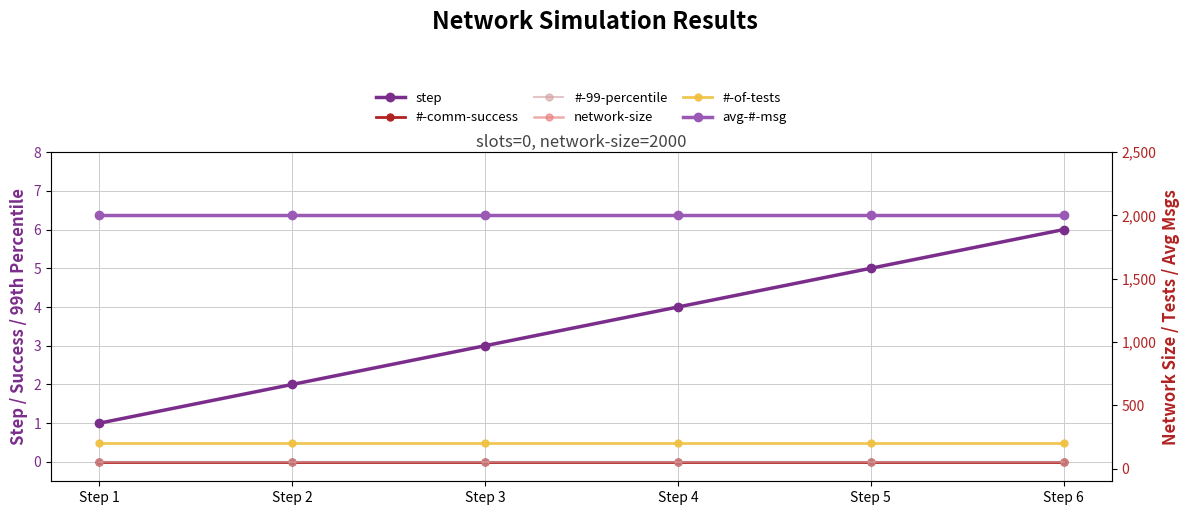

Is it true that #-of-tests equals 65 at Step 3?

False